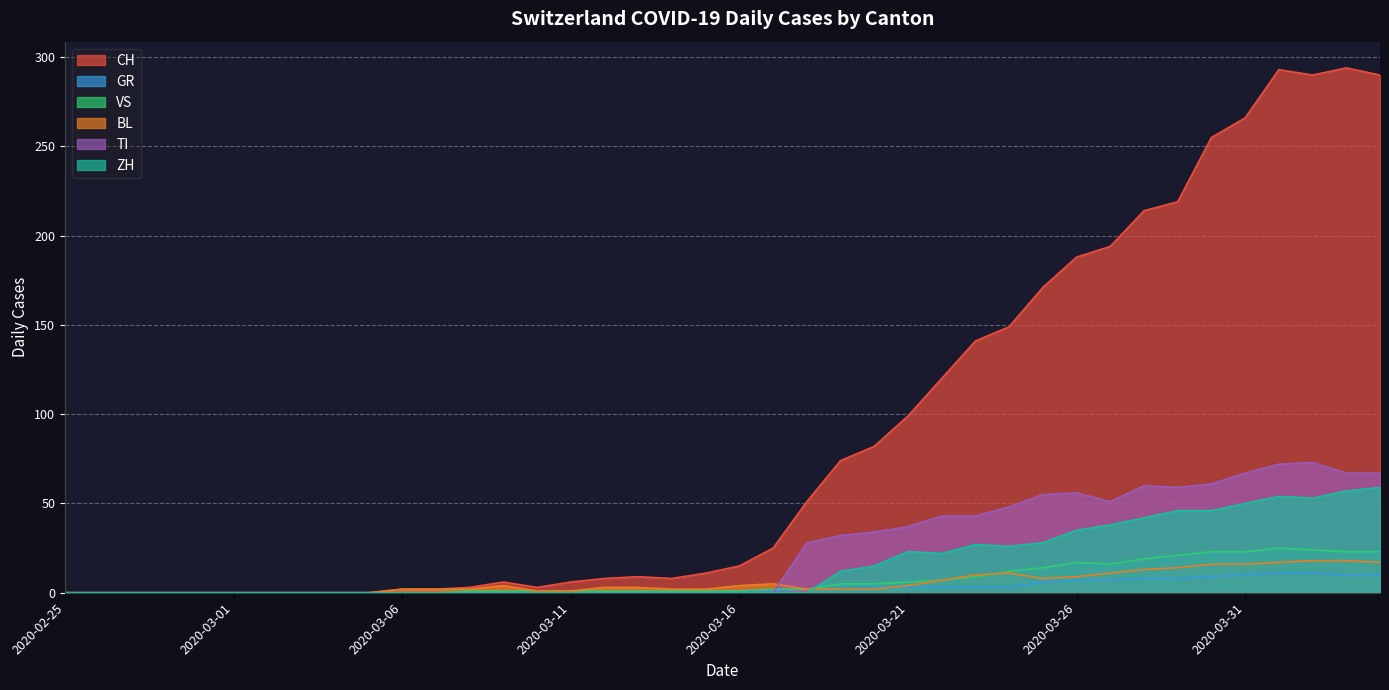

True or false: CH and GR intersect in this chart.

False